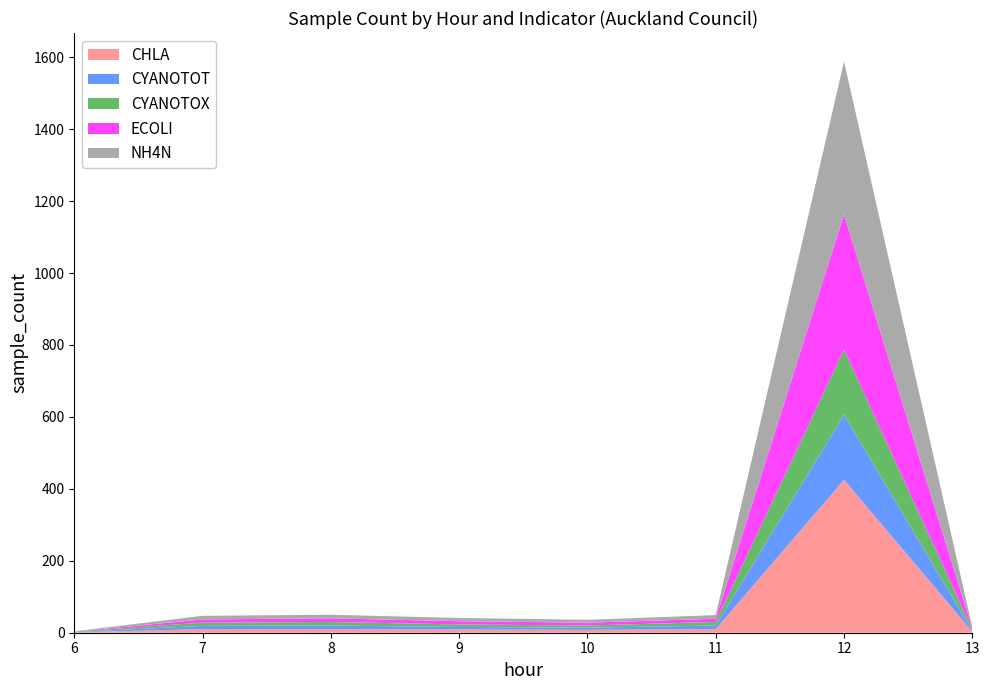

Reading left to right, extract all data points from this chart.

CHLA: 6=1	7=10	8=10	9=9	10=8	11=10	12=425	13=3
CYANOTOT: 6=1	7=9	8=10	9=7	10=6	11=10	12=181	13=3
CYANOTOX: 6=1	7=9	8=10	9=7	10=6	11=10	12=181	13=3
ECOLI: 6=0	7=9	8=10	9=9	10=8	11=9	12=376	13=3
NH4N: 6=1	7=10	8=10	9=9	10=8	11=10	12=425	13=3